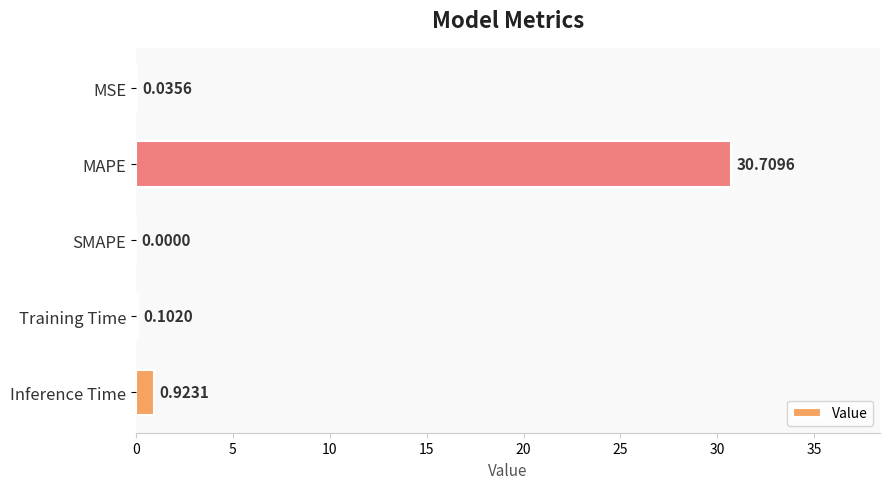

What is the average value?

6.4